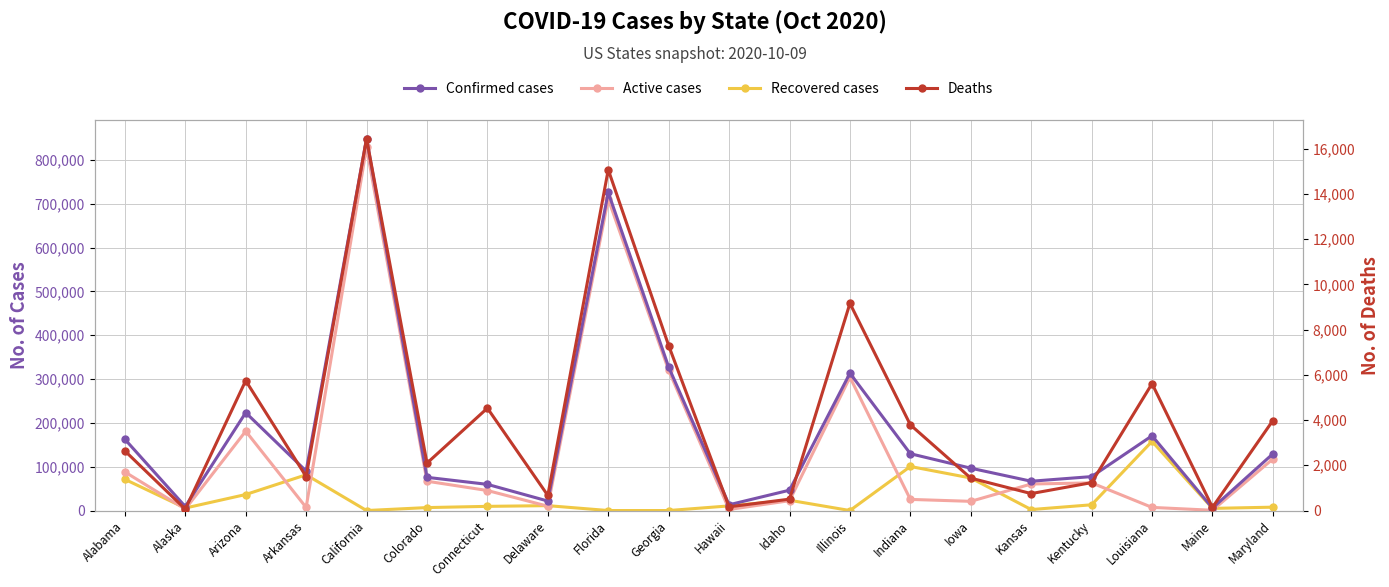

Reading left to right, list all the values displayed in this chart.

Confirmed cases: 162683	9054	223401	90145	848654	75785	59748	21682	726013	327407	13146	46426	313429	129677	96657	66879	77455	170621	5638	129425
Active cases: 88098	3273	181124	7079	828852	66939	45699	9885	710945	320113	2409	22448	304270	25407	20974	60523	63108	7139	596	117770
Recovered cases: 71240	5672	36534	81563	0	6727	9522	11146	0	0	10573	23475	0	100528	74250	2231	13113	157873	4900	7676
Deaths: 2637	61	5743	1503	16442	2095	4527	668	15068	7294	164	503	9159	3789	1433	749	1234	5609	142	3979